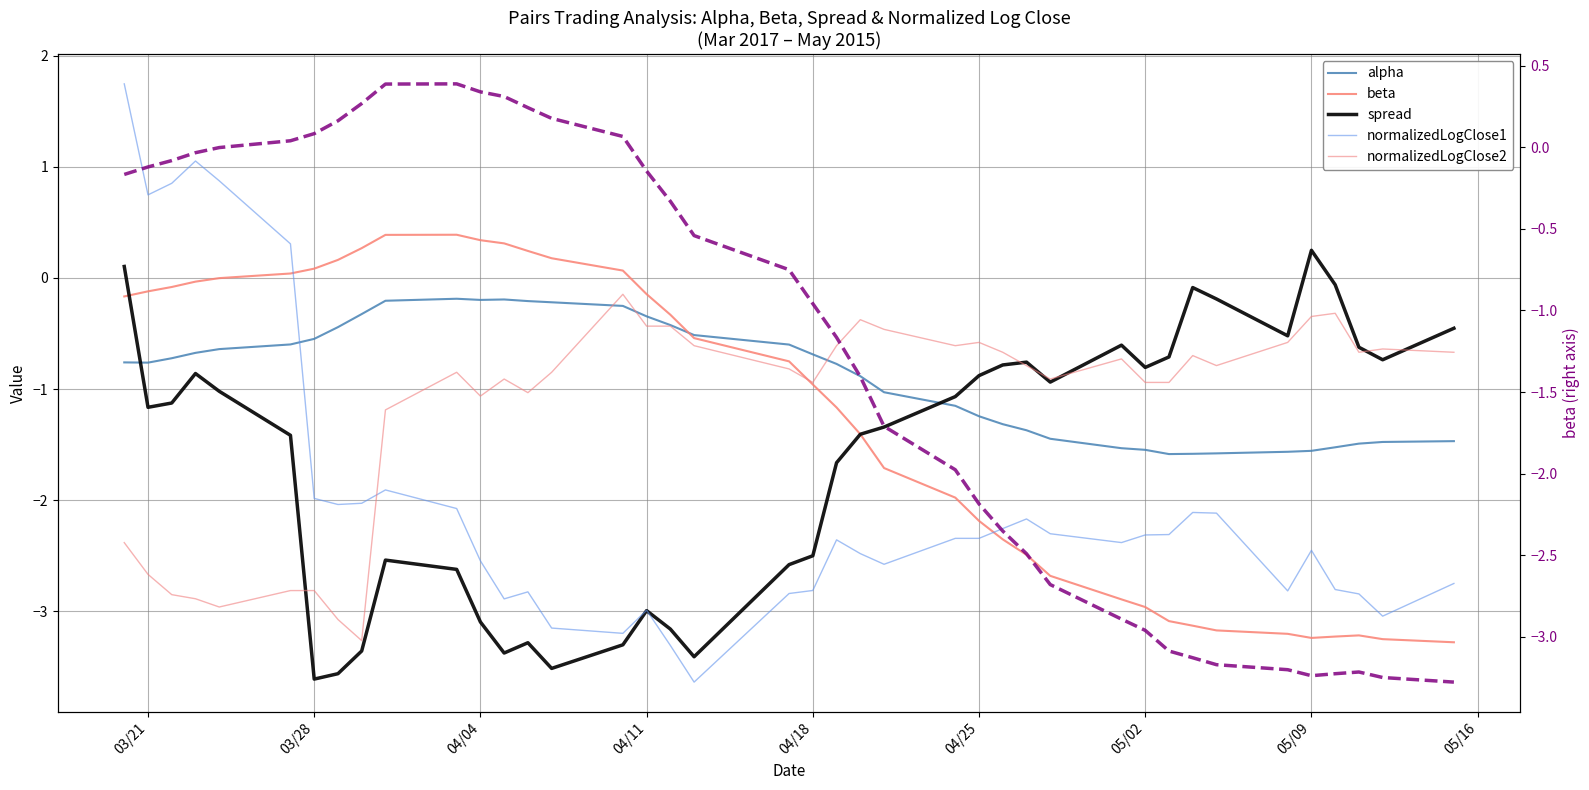

What is the value of the beta point at the 29th from the left?

-2.7